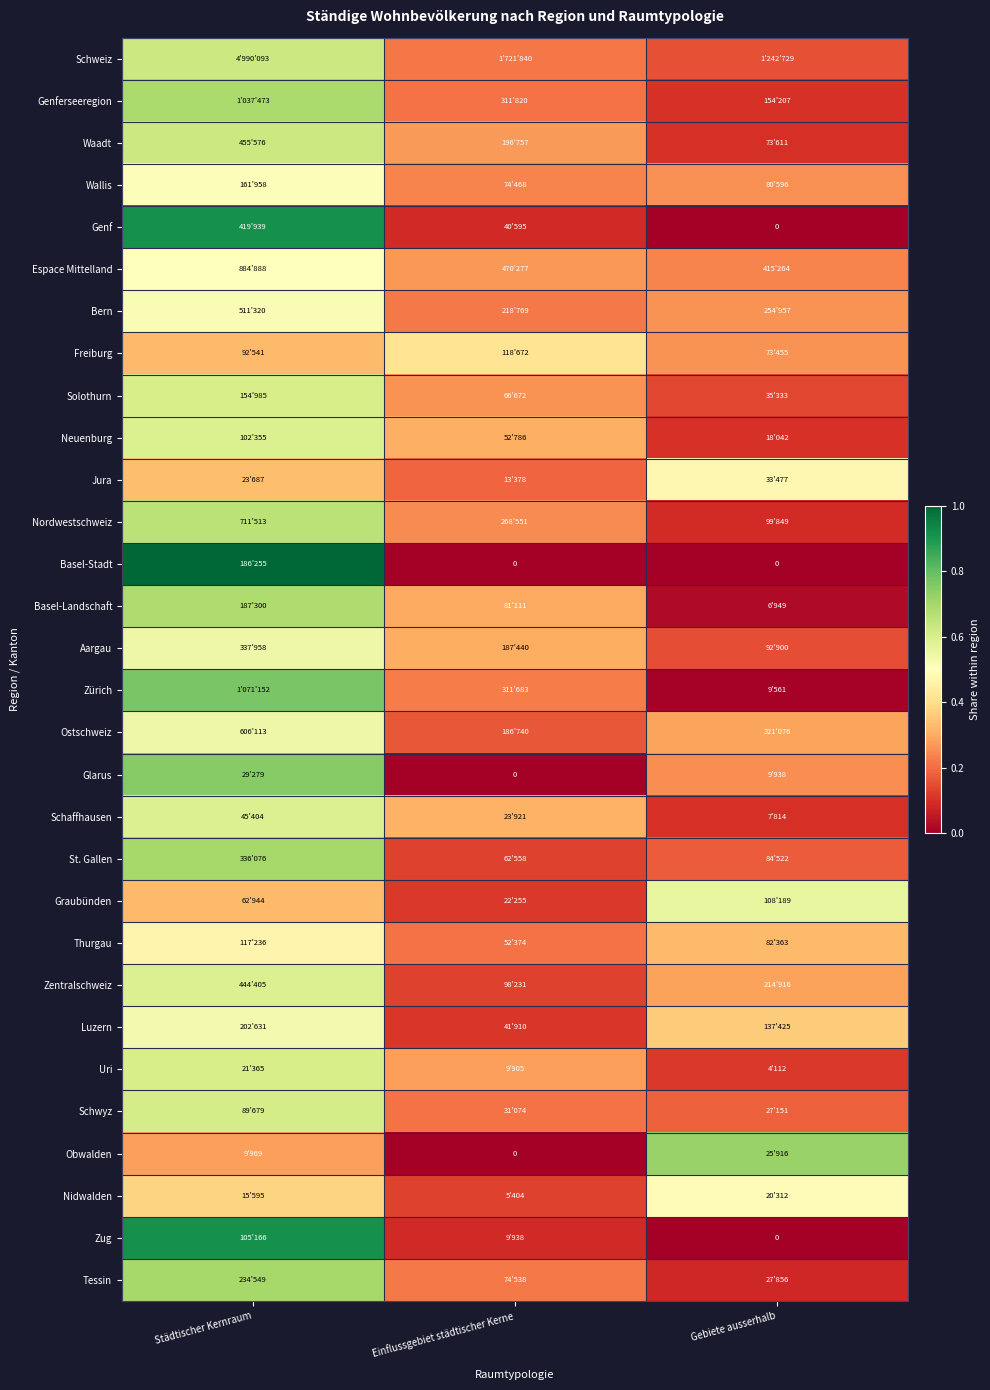

What is the total value across all series at Städtischer Kernraum?

17.9